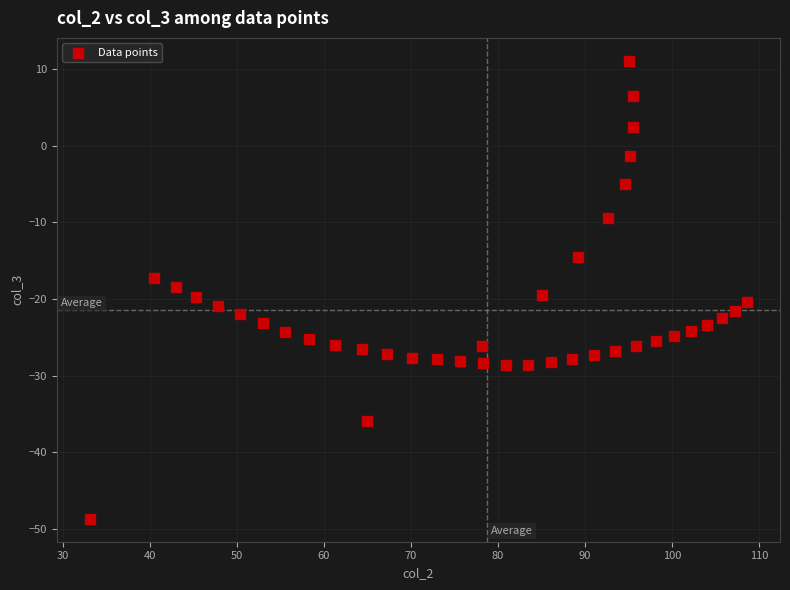

What is the range of Y values (max minus min)?

59.8